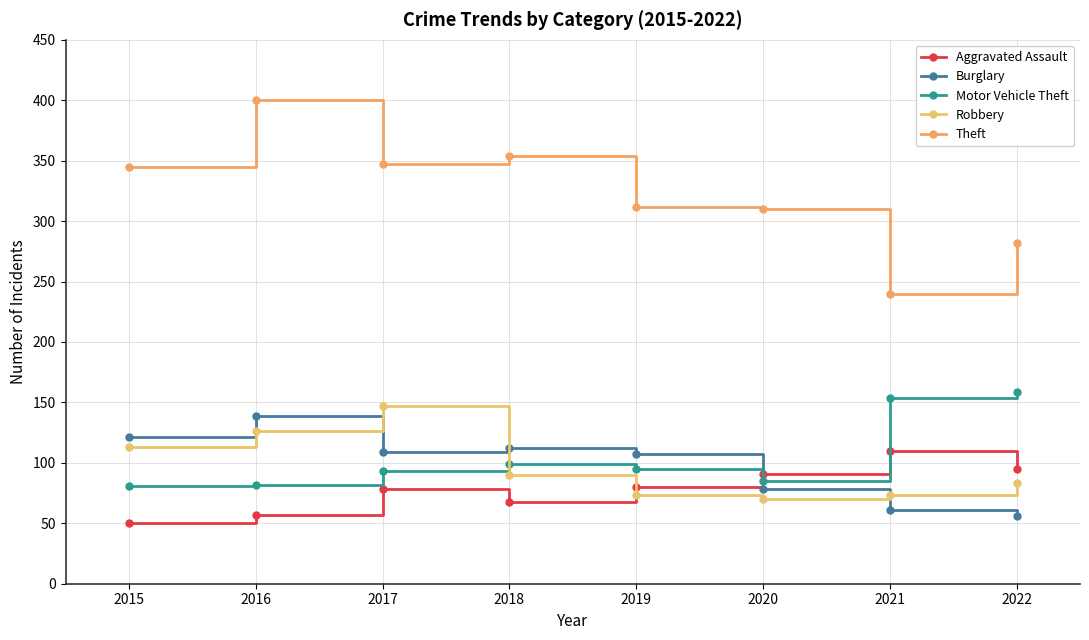

True or false: Theft has more than 1 points higher than both neighbors.

True